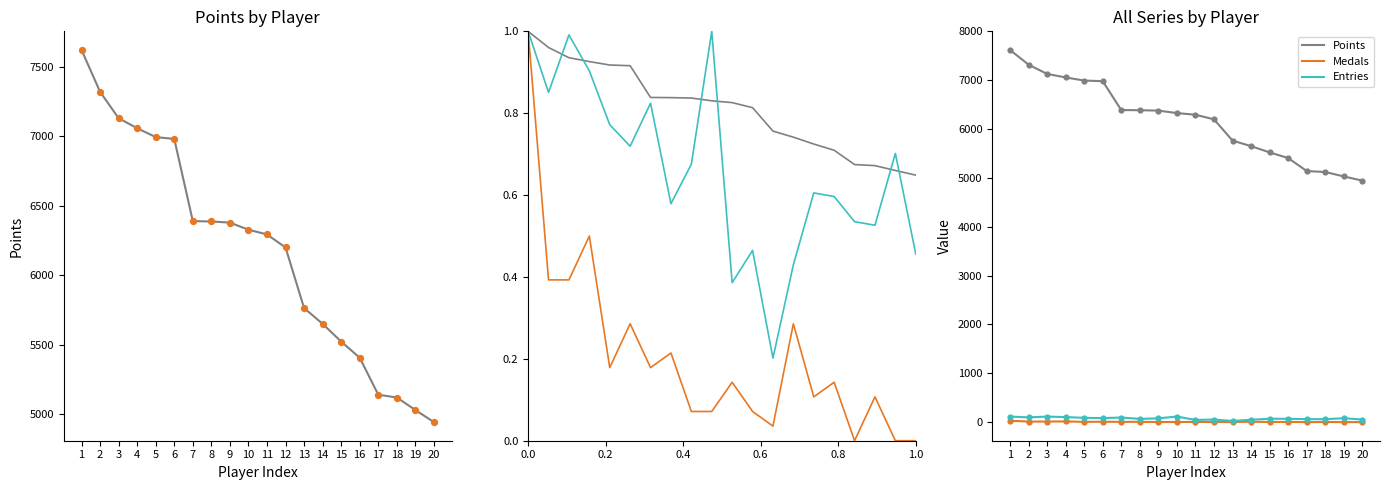

Is the value of Medals at 14 greater than the value of Entries at 13?

No